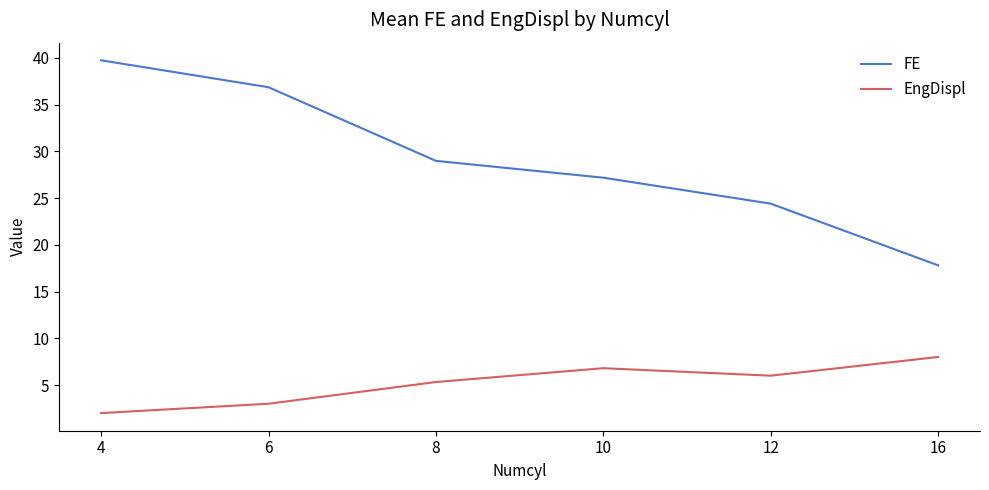

Between 8 and 16, which series saw the biggest shift?

FE